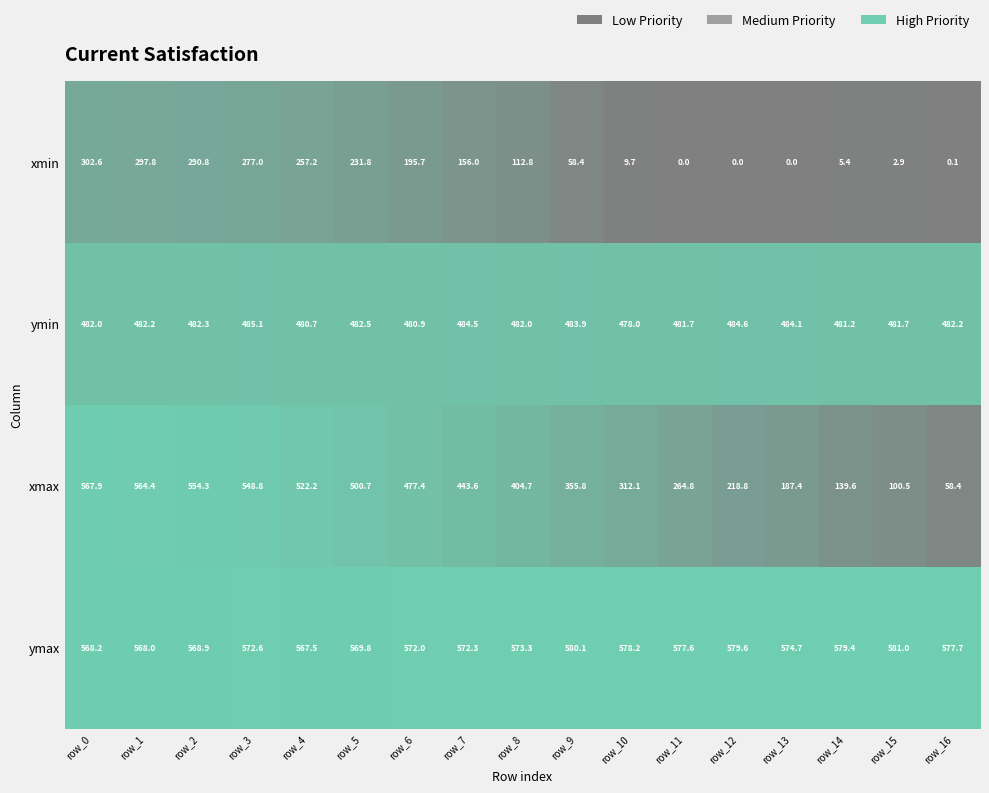

What is the difference between the xmin values at row_4 and row_11?

257.2